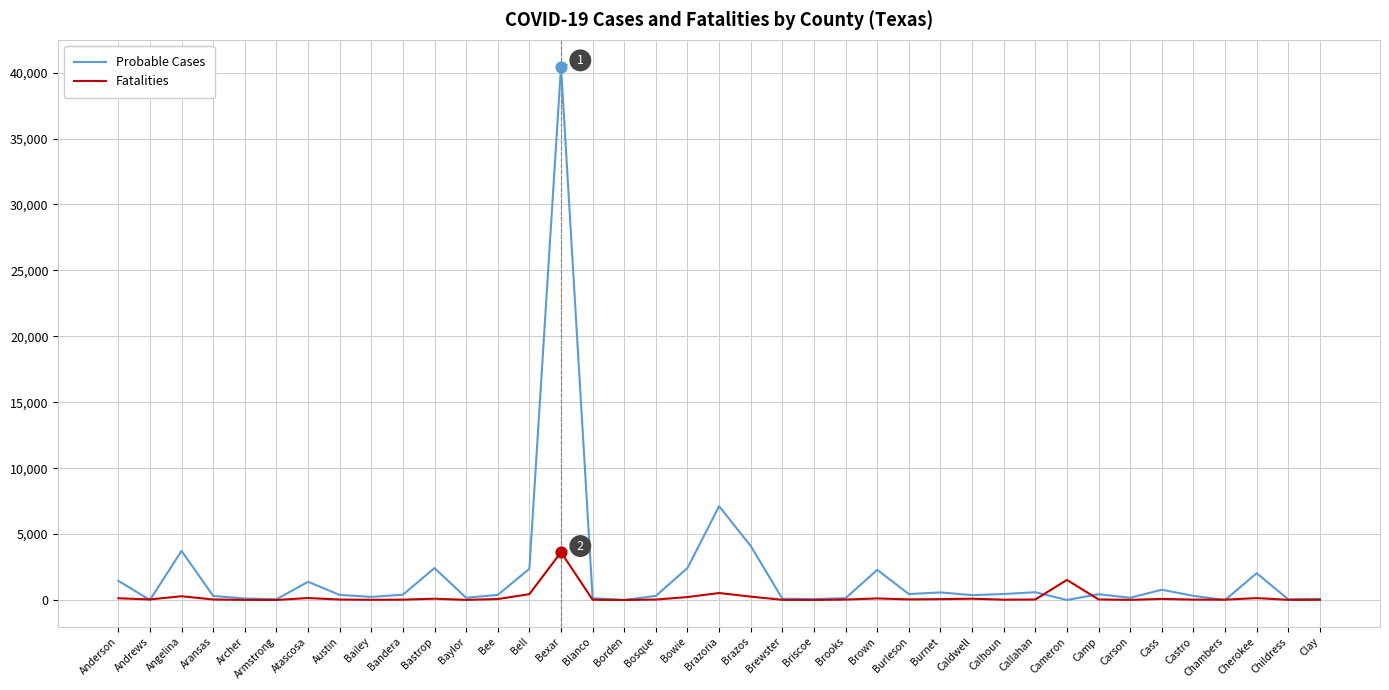

Which series has the largest total across all categories?

Probable Cases